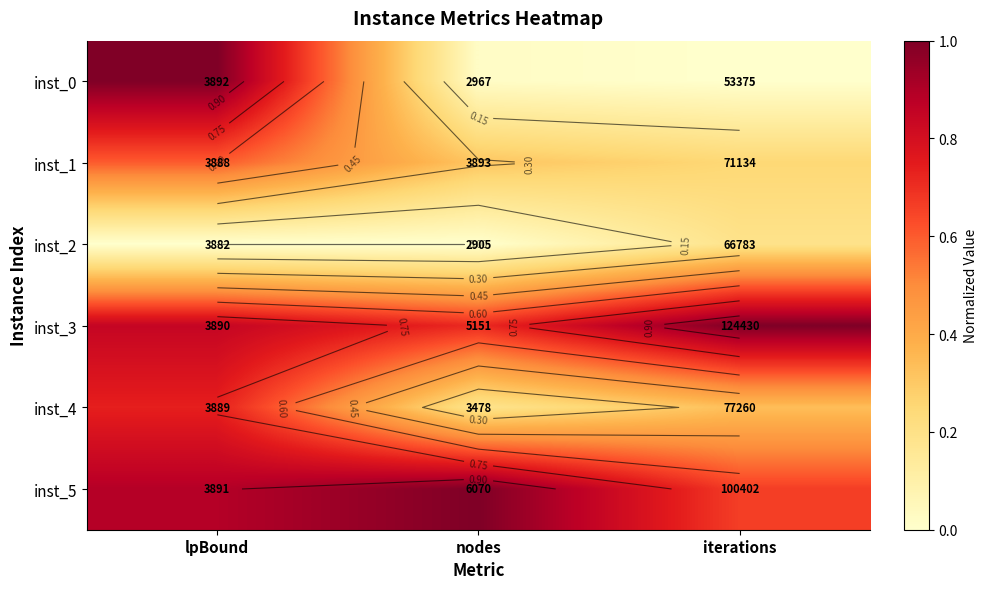

Which has a higher value, iterations or lpBound?

lpBound